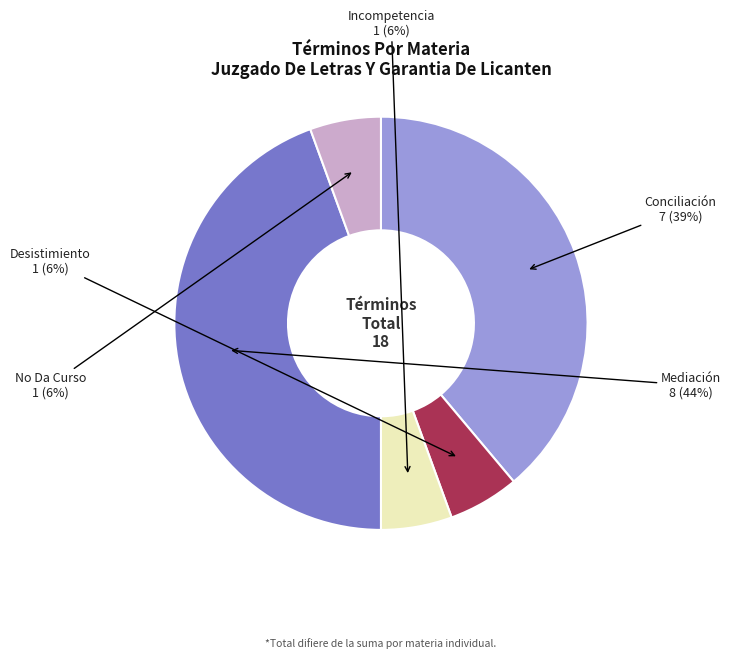

Is there any slice that represents more than half of the pie?

No